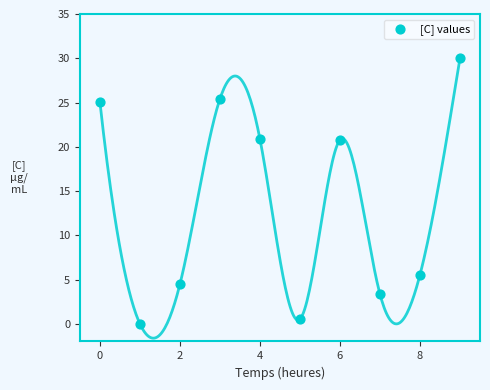

What is the average Y value?

13.6